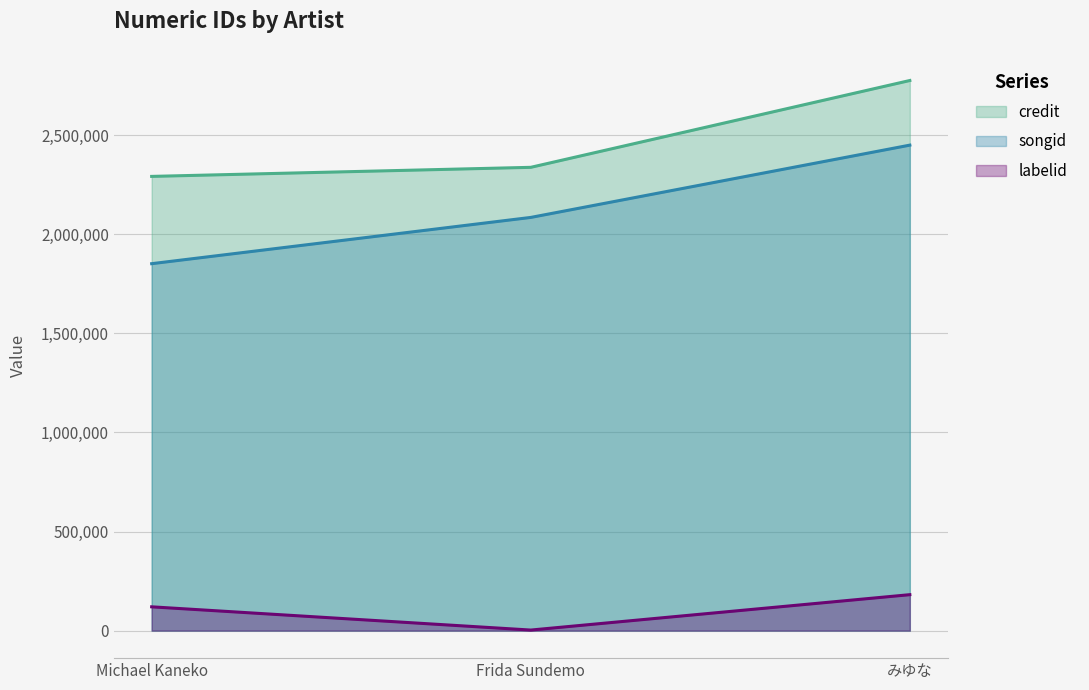

At Michael Kaneko, list the series in order from largest to smallest.

credit line, songid line, labelid line